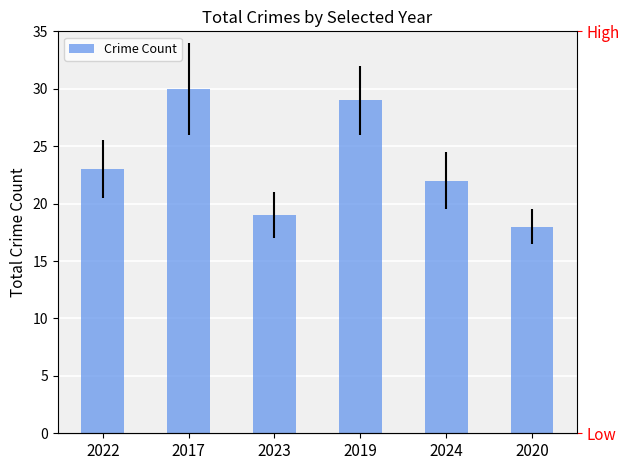

What is the average value?

24